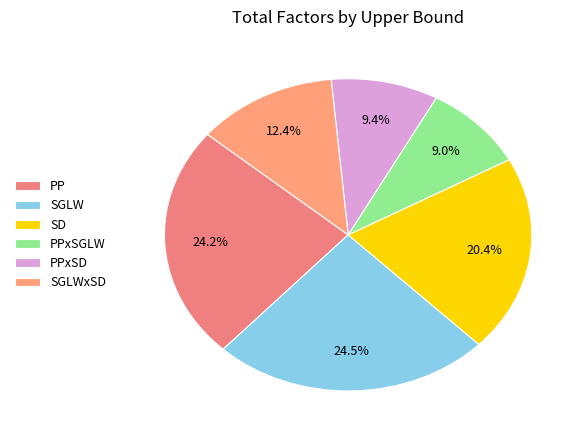

What is the largest slice in the pie chart?

SGLW